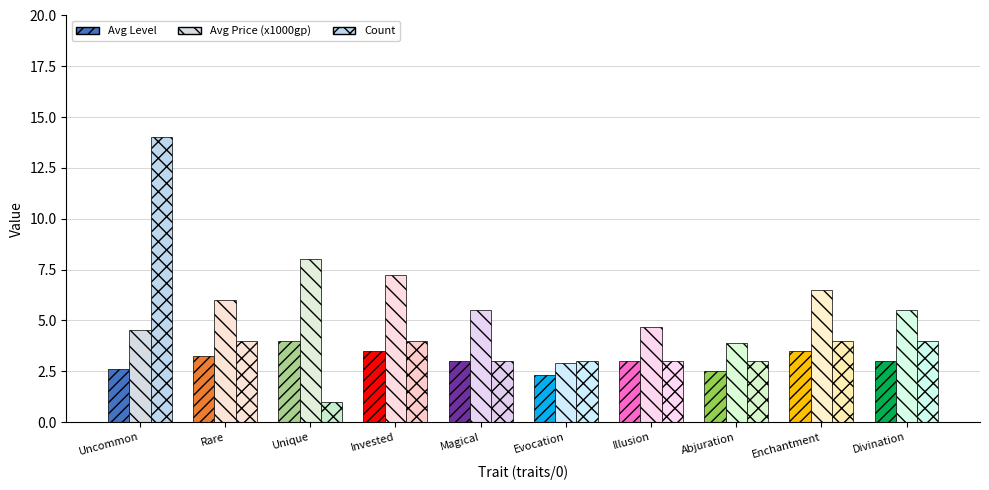

Rank the categories by Avg Price (x1000gp) value from highest to lowest.

Unique, Invested, Enchantment, Rare, Magical, Divination, Illusion, Uncommon, Abjuration, Evocation